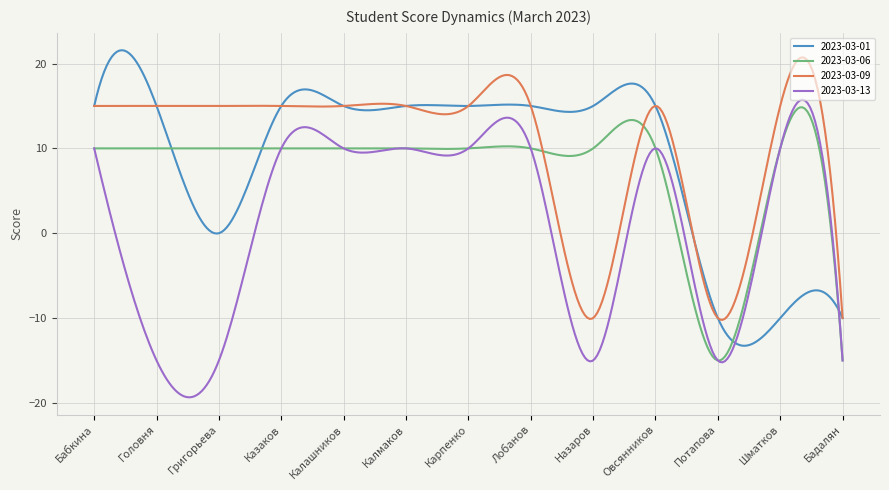

What is the maximum value for 2023-03-06?

14.8